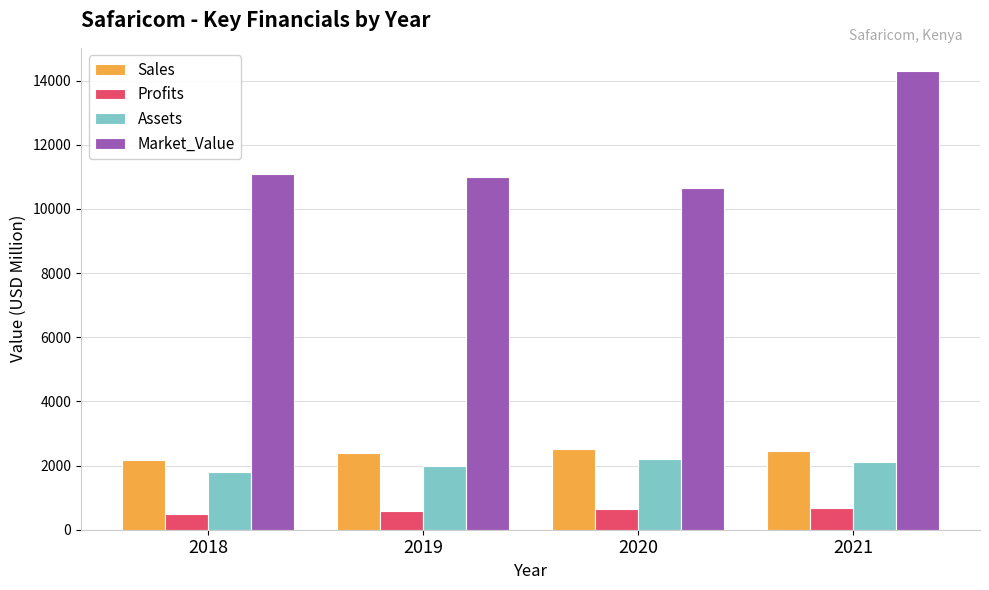

Which series has the largest range (max minus min)?

Market_Value